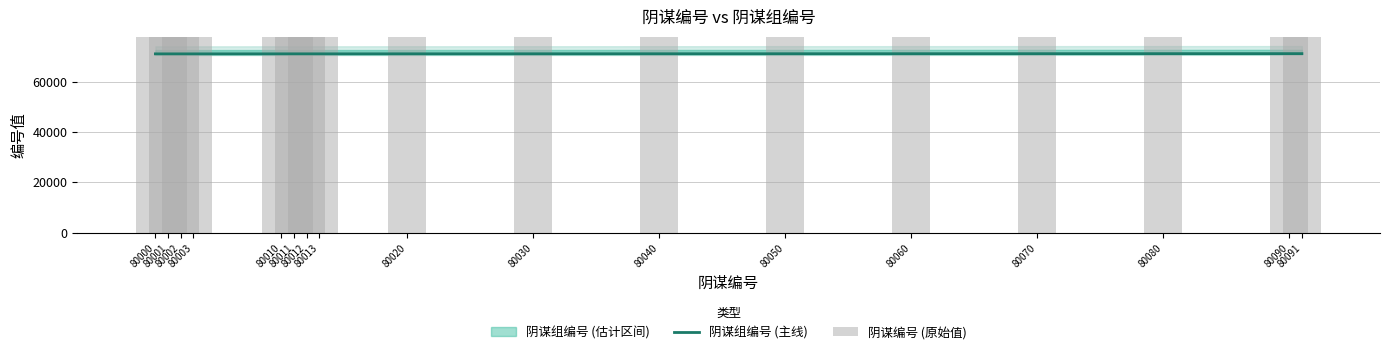

At how many categories does at least one series exceed 73905?

17